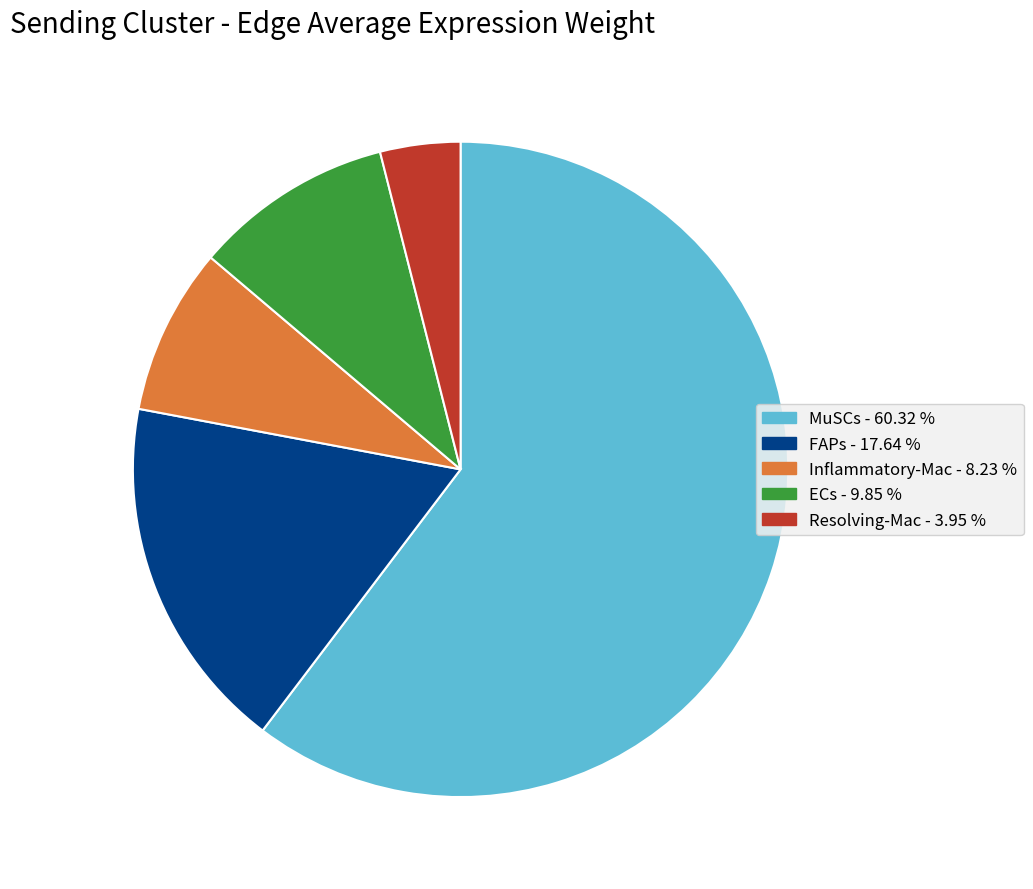

Is there any slice that represents more than half of the pie?

Yes